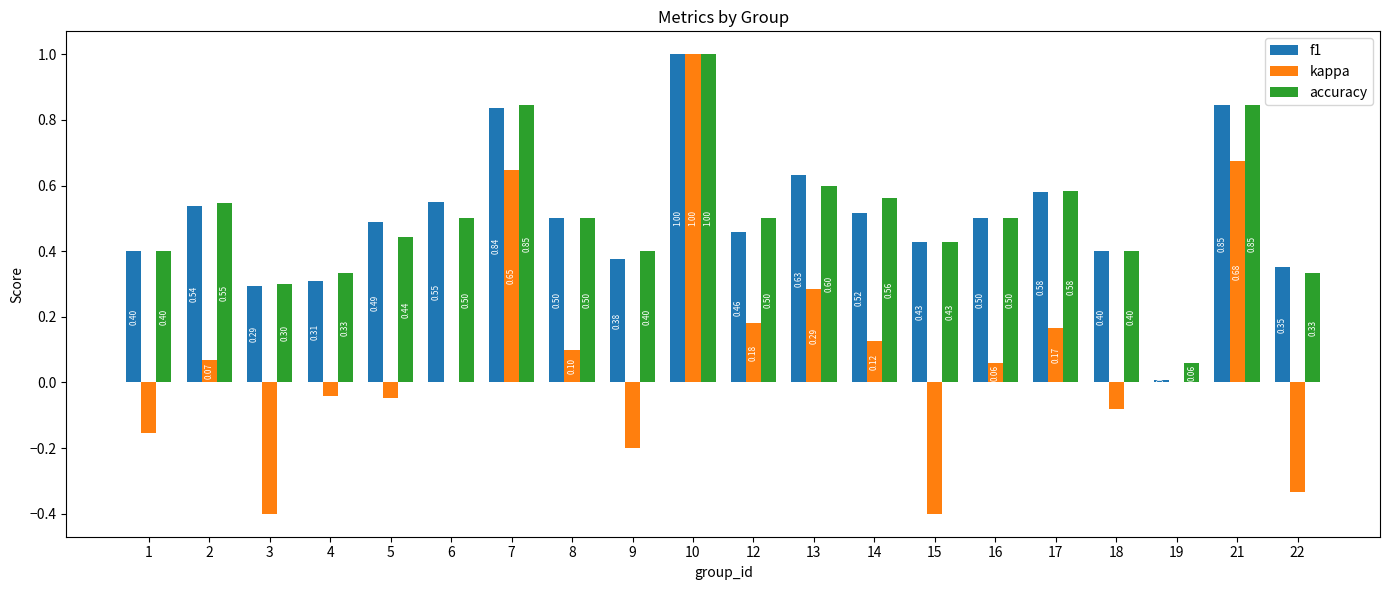

What is the sum of the accuracy values at 12 and 13?

1.1